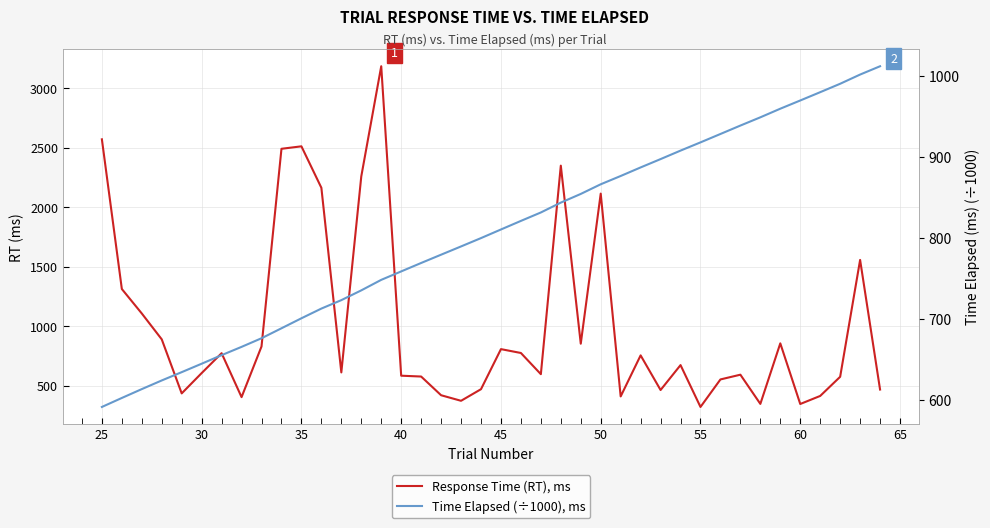

How many values in the Time Elapsed (÷1000), ms series exceed 810?

20